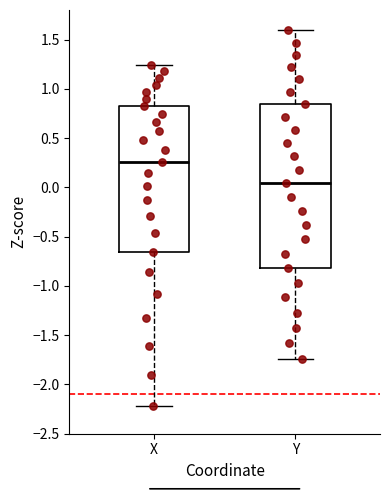

Reading left to right, read every box against the y-axis: the position of its median line, the range the box covers, and the ends of its whiskers. The values are not printed on the chart, so give them approximately, as read against the axis.

X: median 0.25, box -0.65 to 0.85, whiskers -2.20 to 1.25
Y: median 0.05, box -0.80 to 0.85, whiskers -1.75 to 1.60